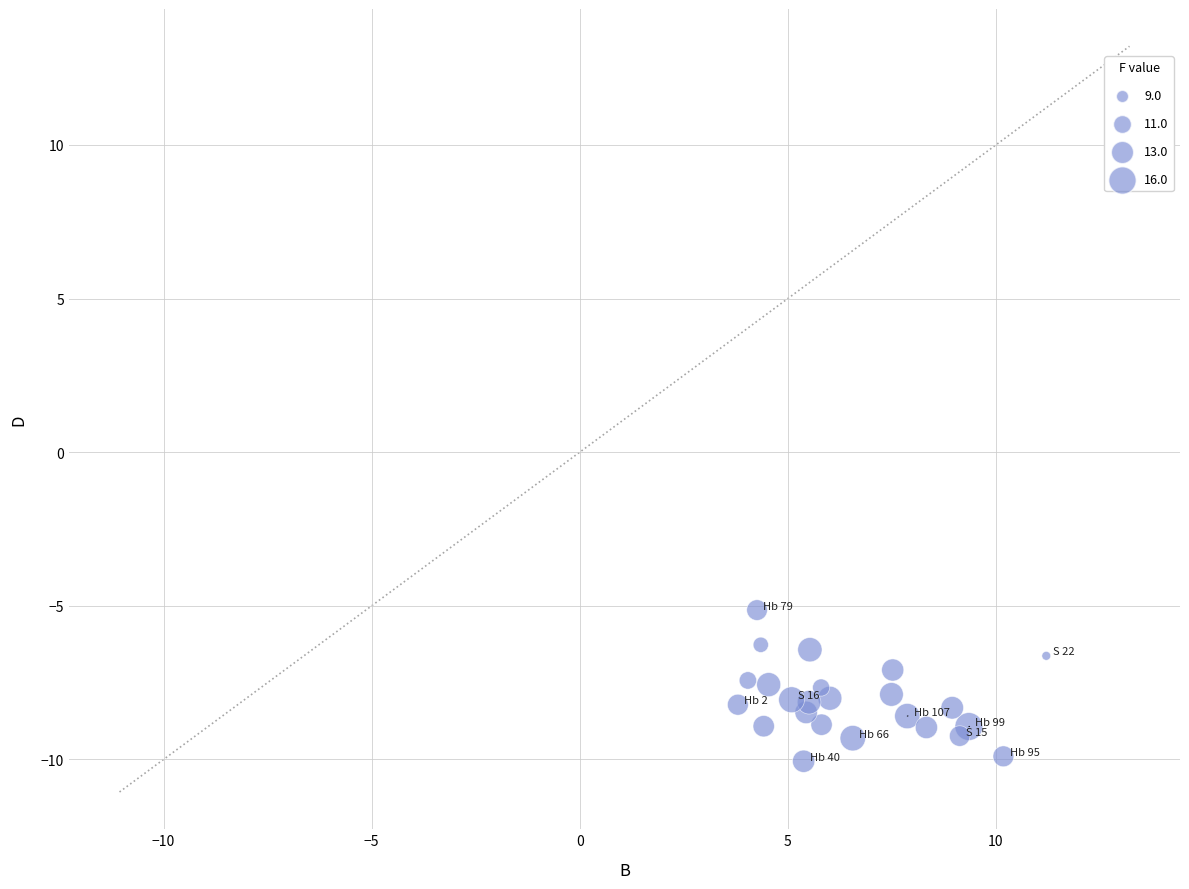

What is the range of X values (max minus min)?

7.4